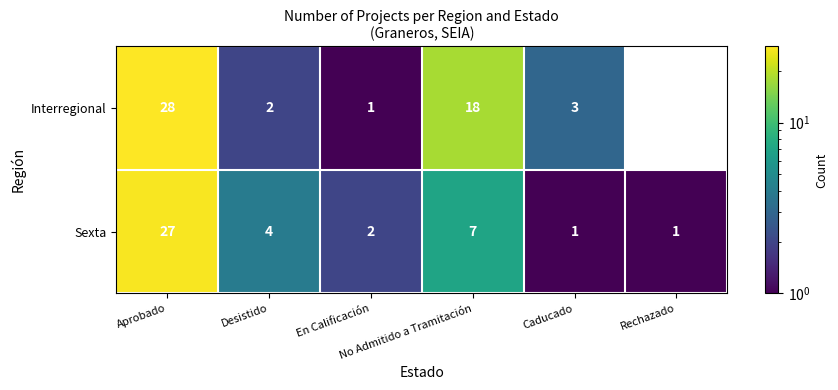

Is it true that Sexta equals 1.1 at En Calificación?

False